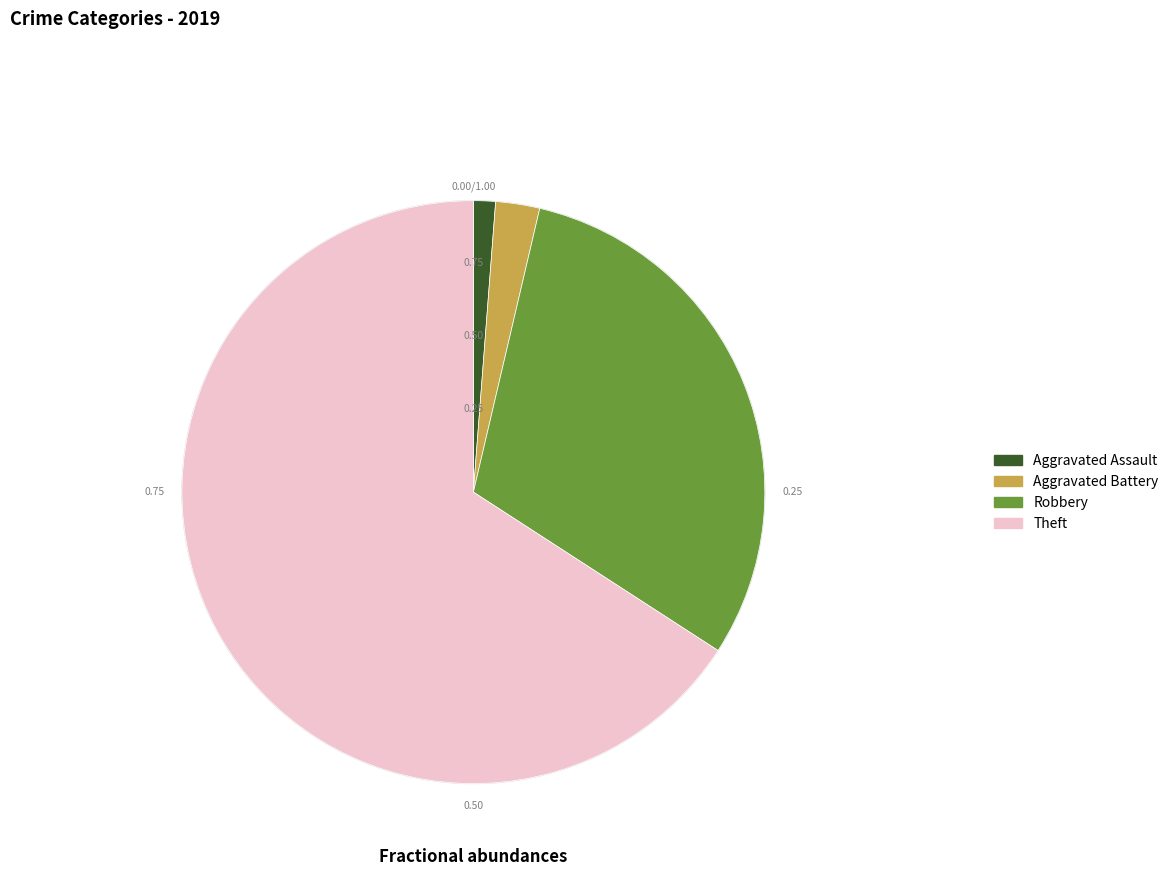

Is there any slice that represents more than half of the pie?

Yes